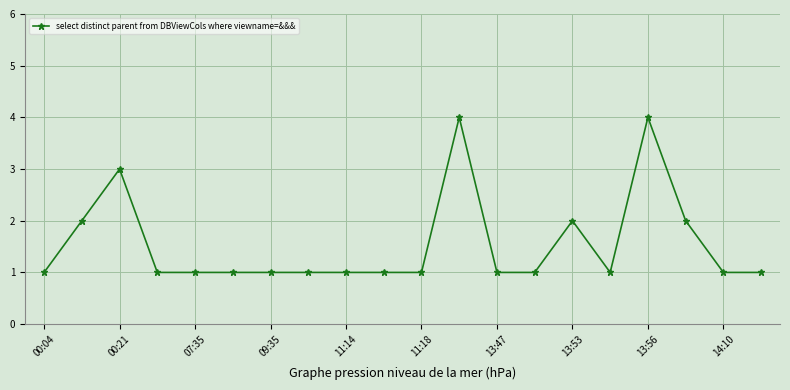

True or false: there are more than 1 points higher than both neighbors.

True